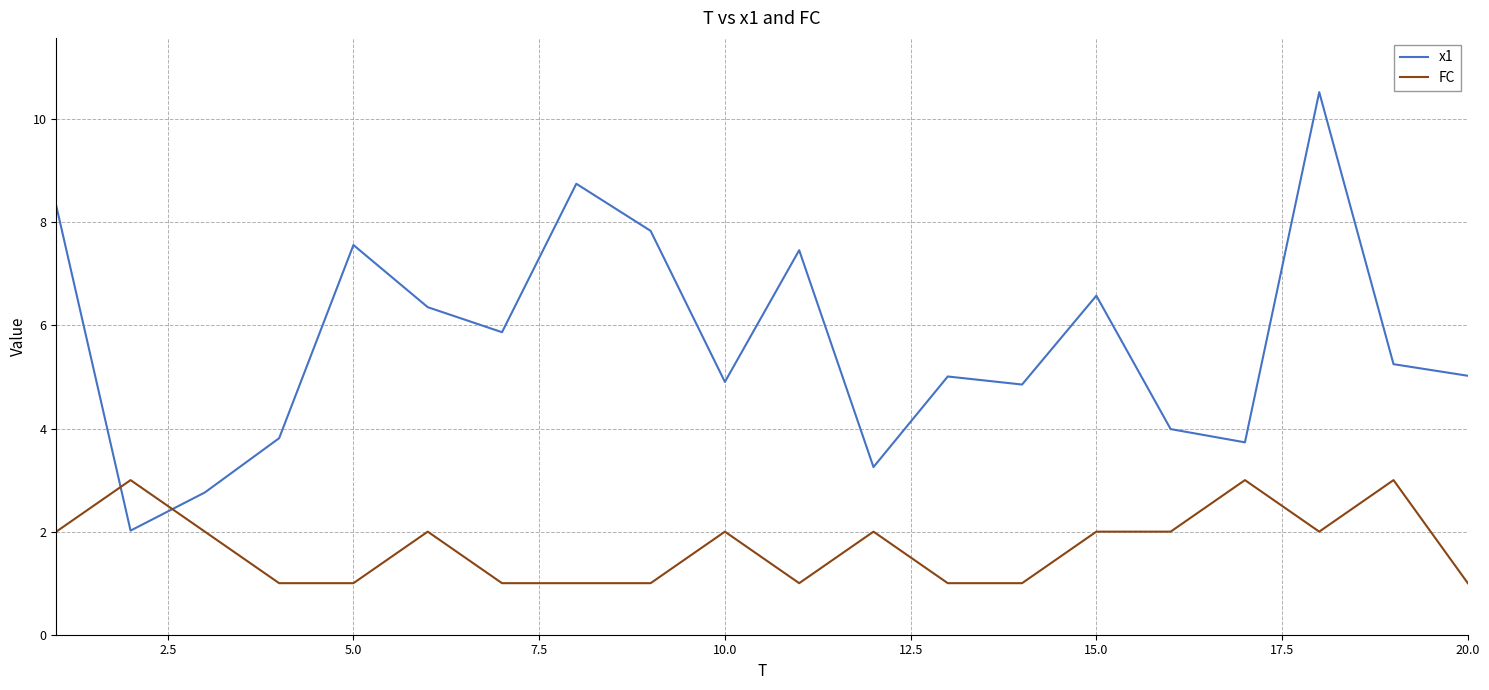

Which series has the largest total across all categories?

x1